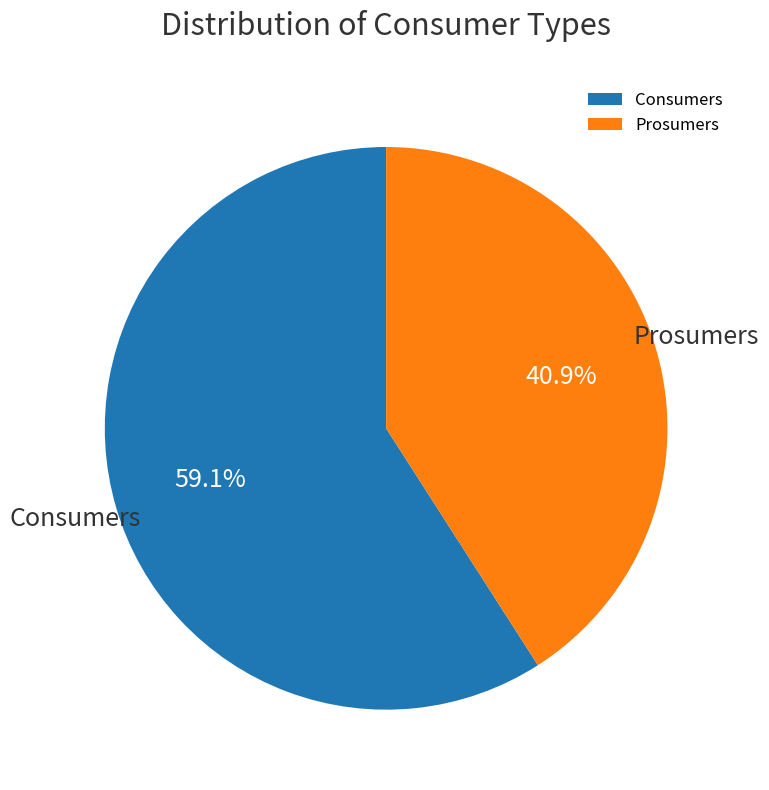

To the nearest percent, what is the average slice percentage?

50%